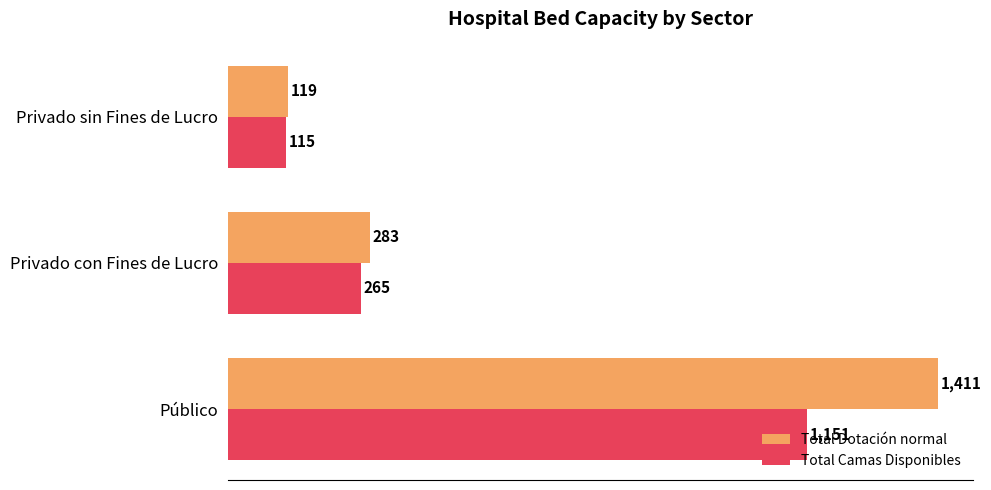

Rank the series at Privado sin Fines de Lucro from highest to lowest value.

Total Dotación normal, Total Camas Disponibles